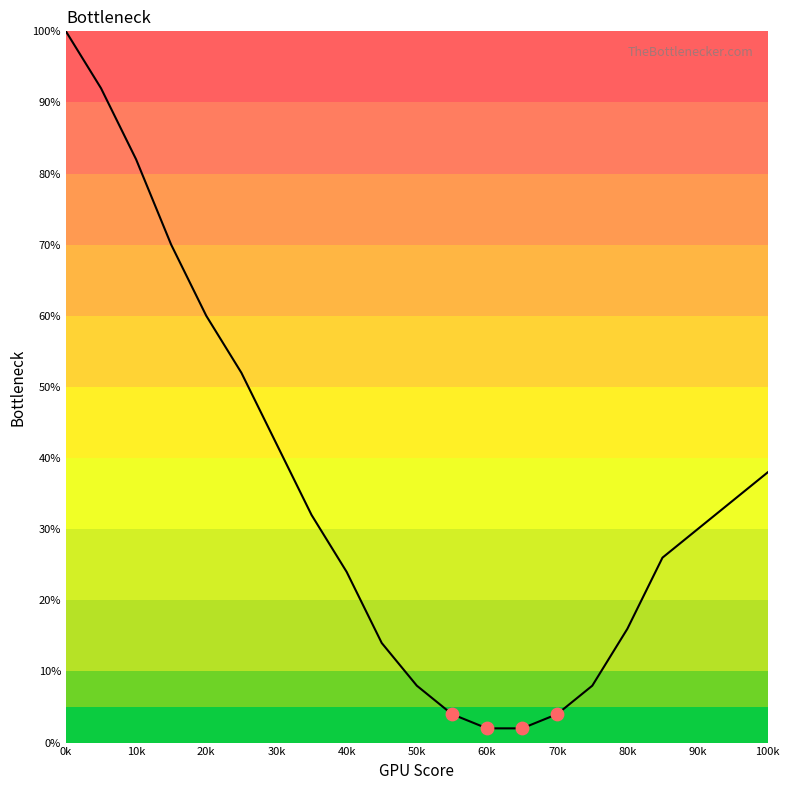

What is the difference between the maximum and minimum values?

98